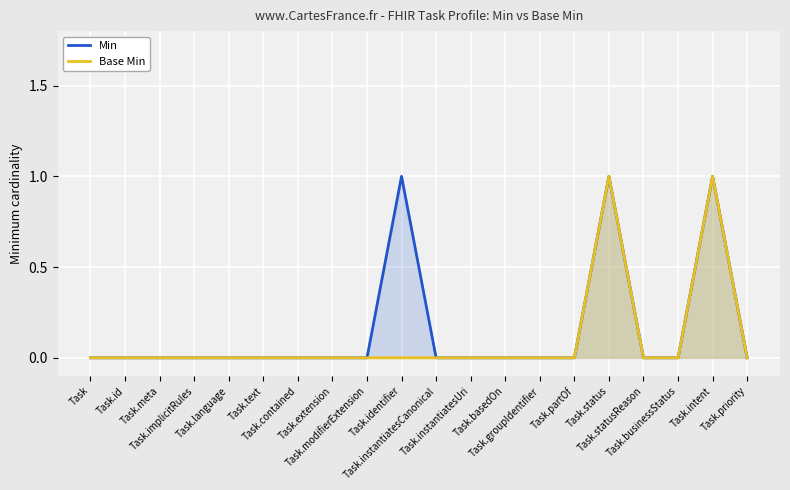

Which label corresponds to the largest value in the chart?

Task.identifier